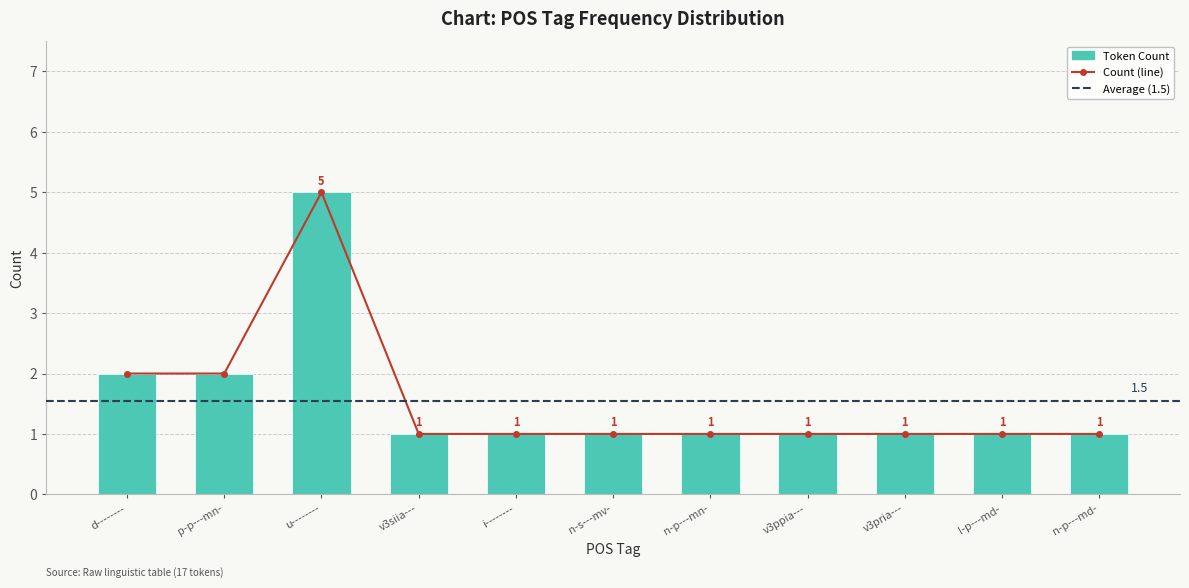

What position from the left is u--------?

3